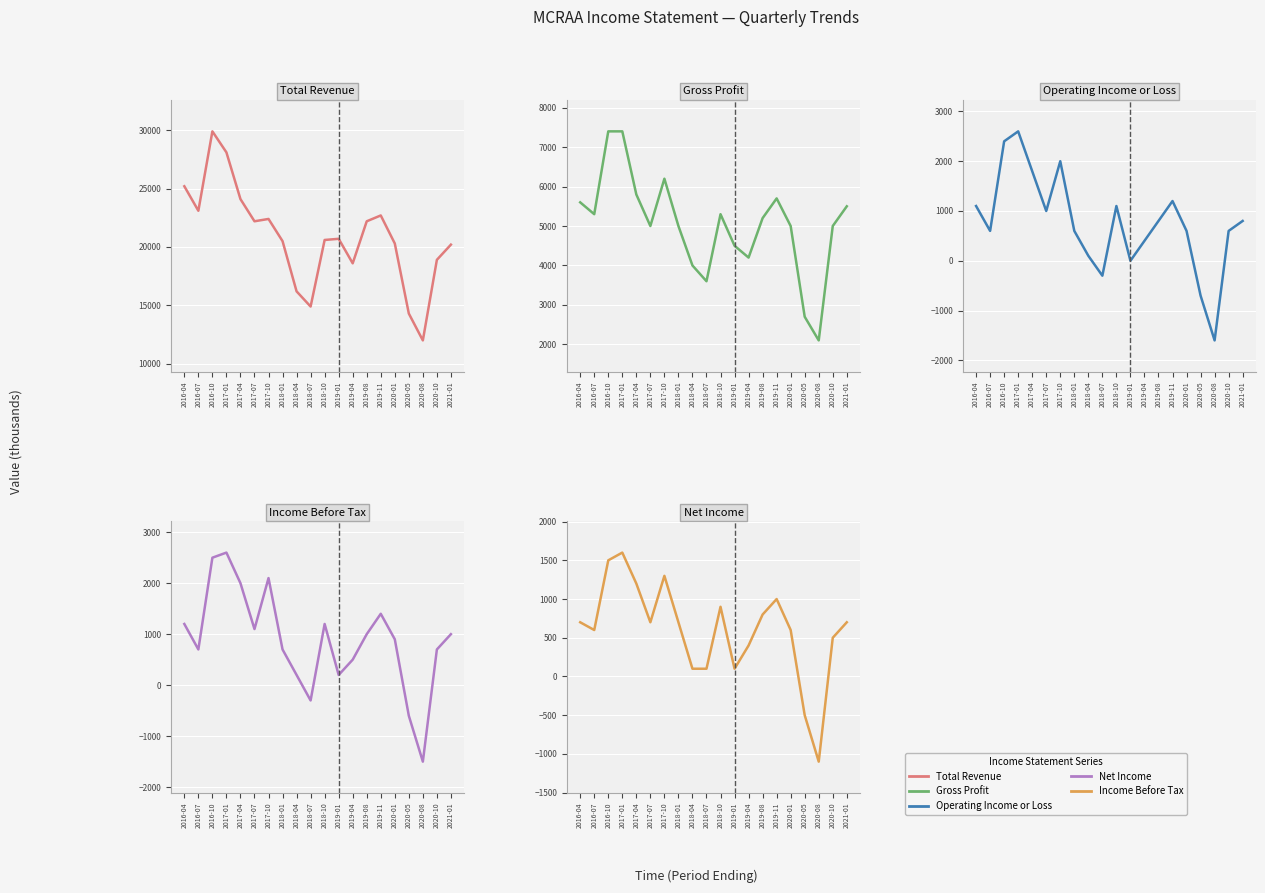

Rank the series at 2021-01 from lowest to highest value.

Net Income, Operating Income or Loss, Income Before Tax, Gross Profit, Total Revenue